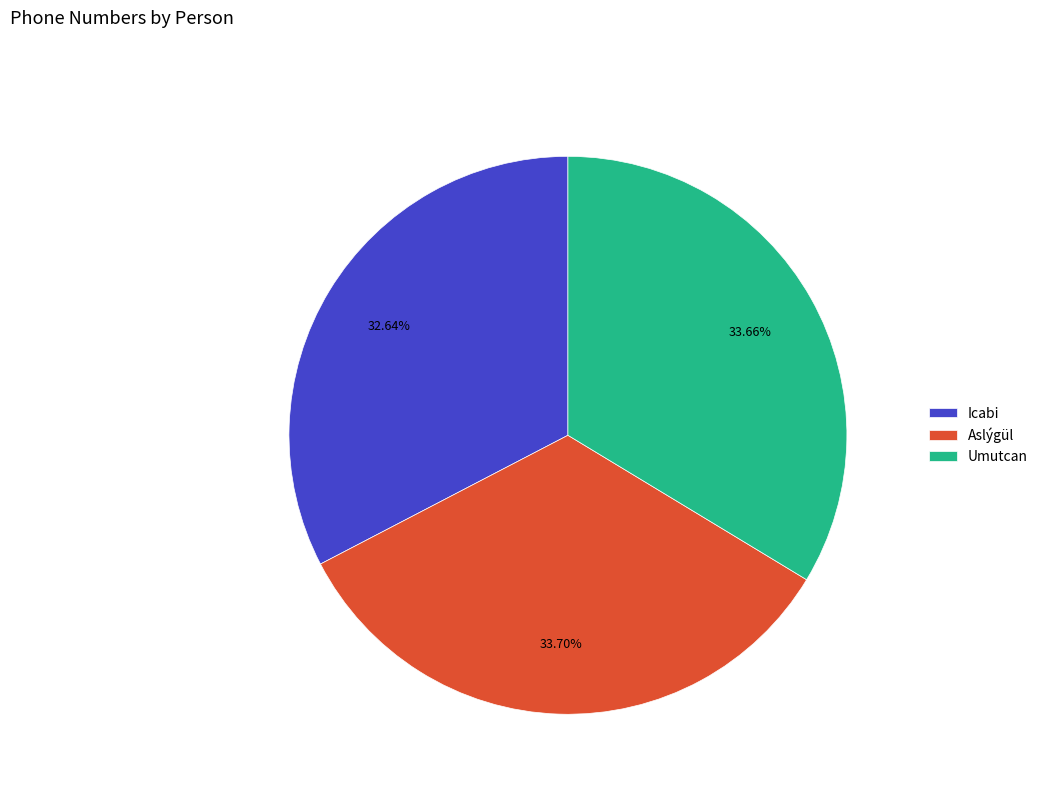

How many slices are in this pie chart?

3